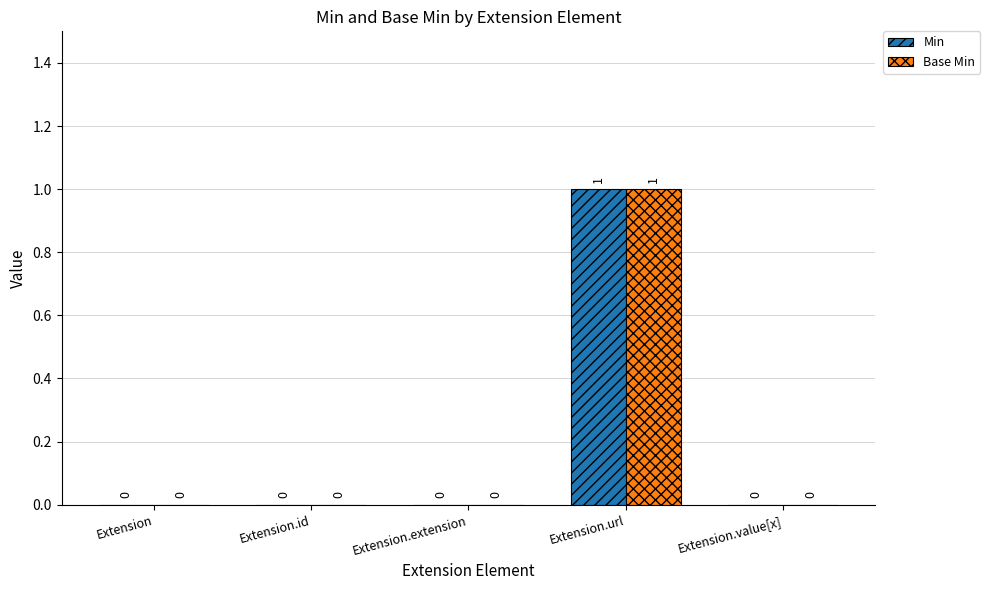

At which category does the chart reach its peak across all series?

Extension.url